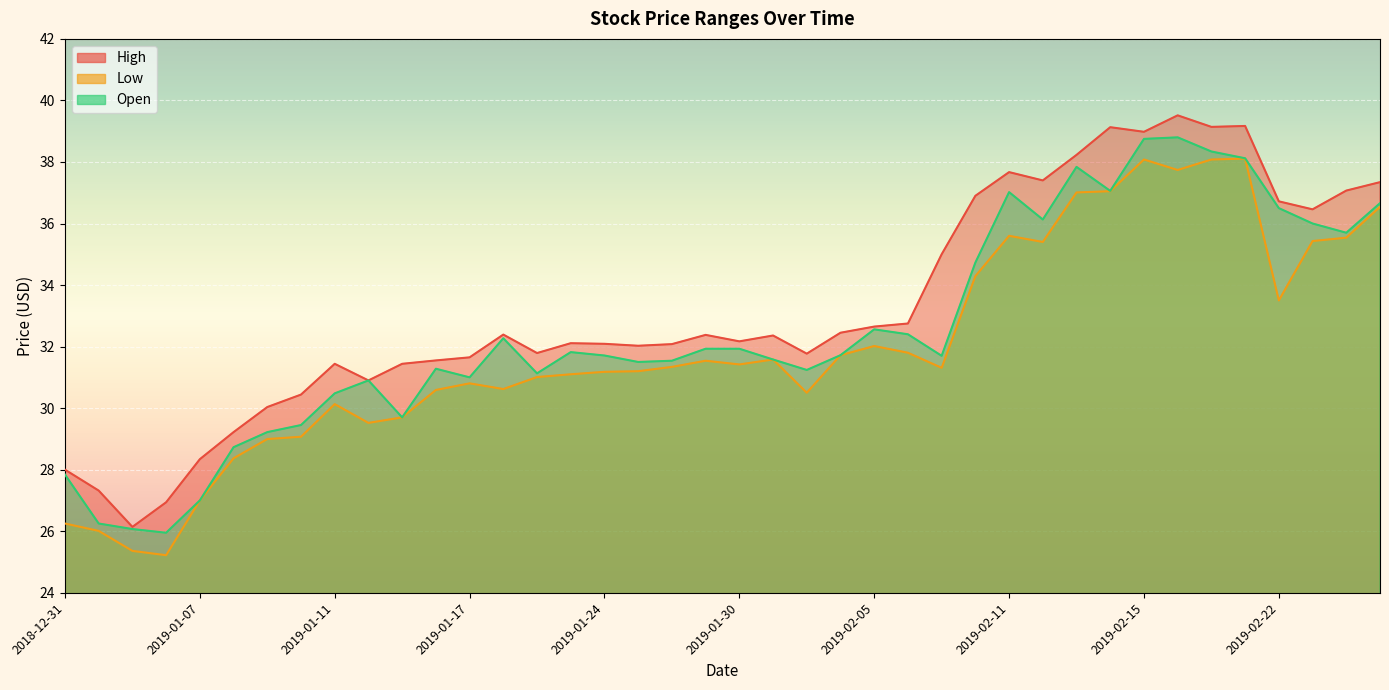

True or false: Open and High cross at least once.

False